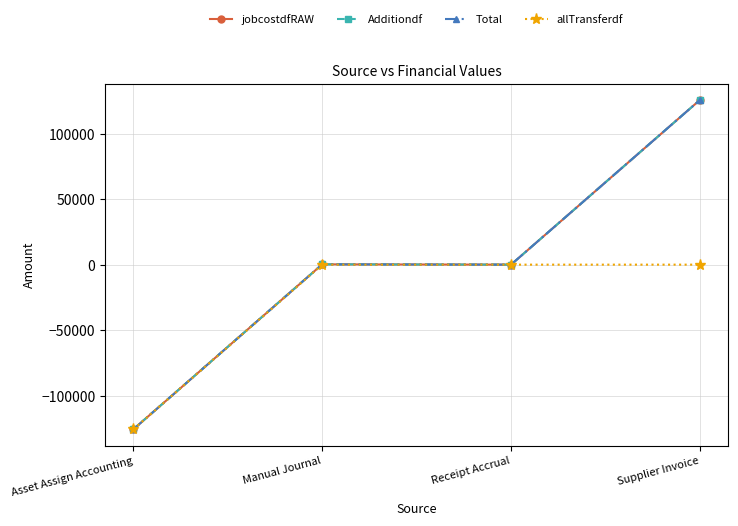

What is the maximum value for jobcostdfRAW?

125545.7